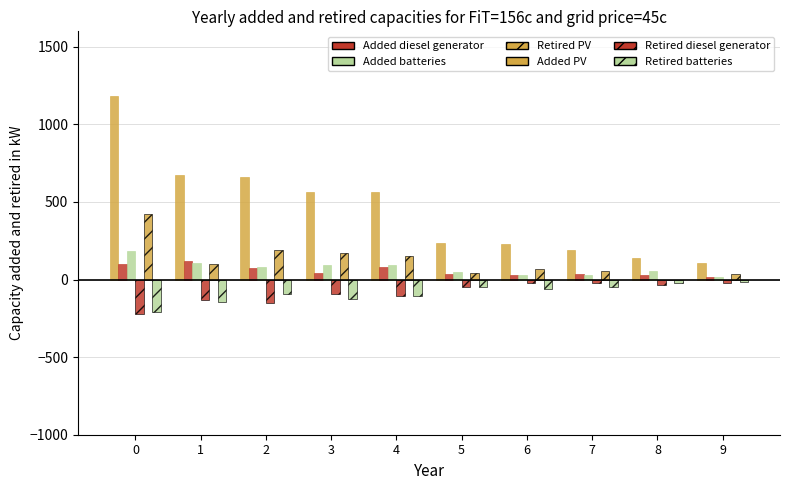

Which has a higher value, 9 or 8?

8